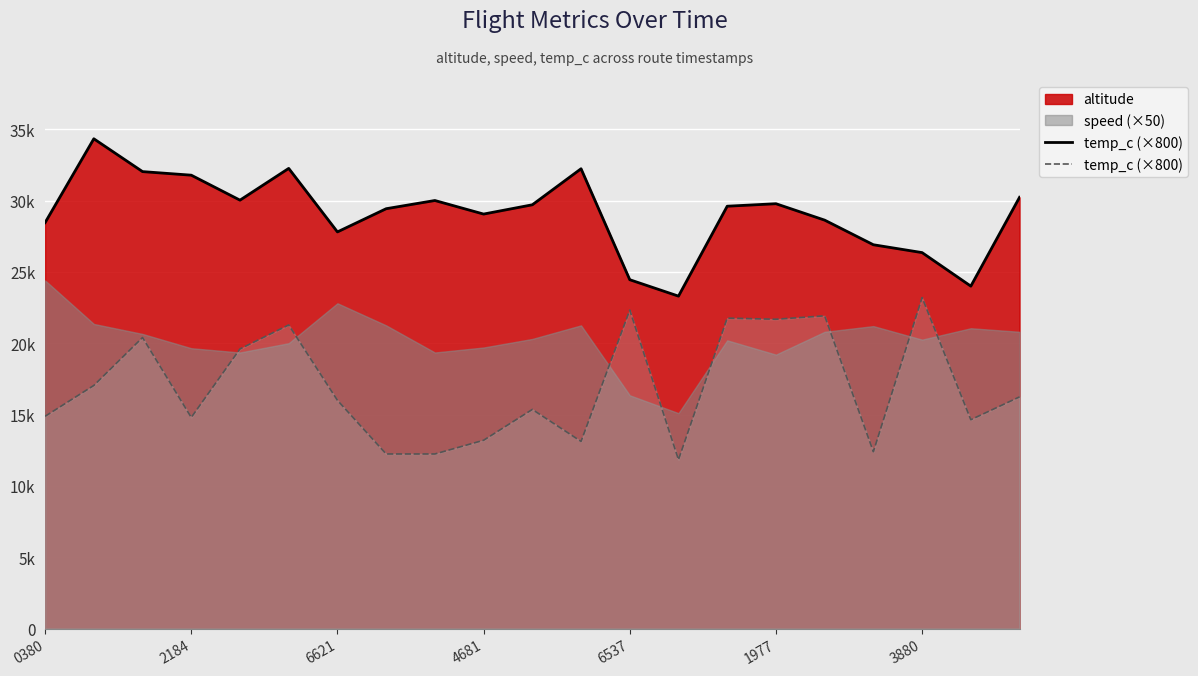

List the labels in order of value, smallest first.

13, 7, 8, 17, 11, 9, 19, 4681, 0380, 10, 3880, 20, 2184, 6537, 6621, 1977, 15, 14, 16, 12, 18